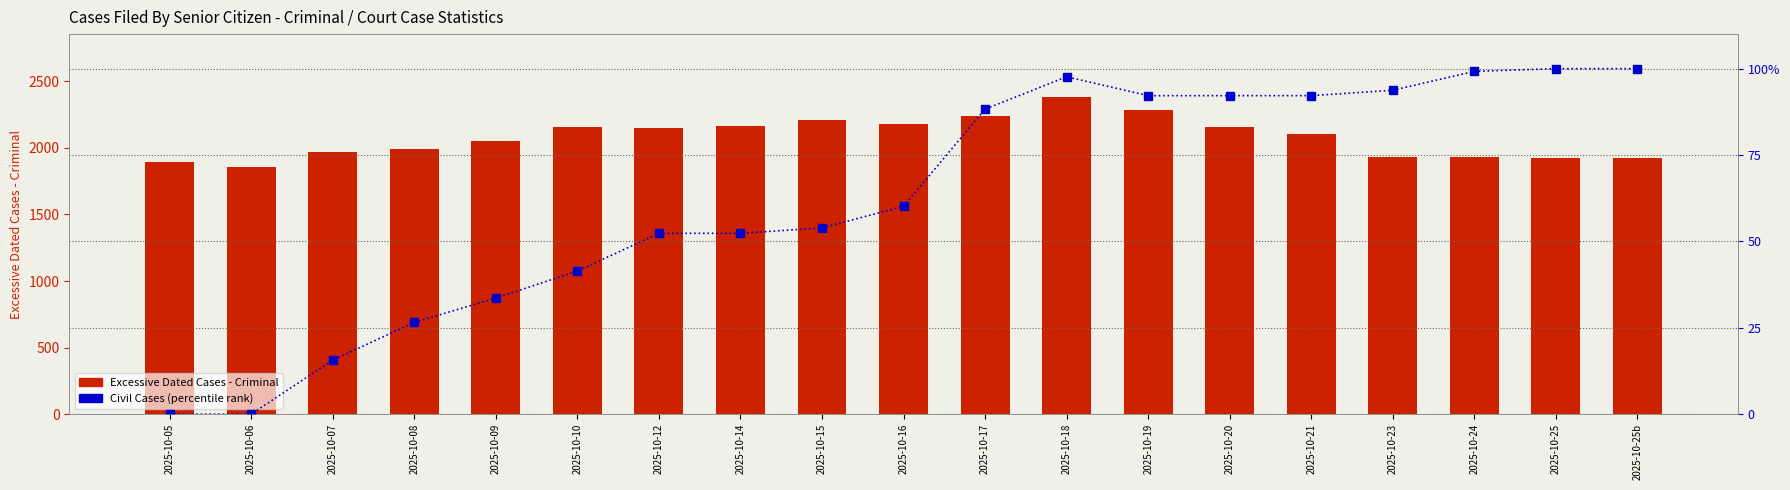

What is the difference between the second highest and minimum values in the Civil Cases (percentile) series?

100.0